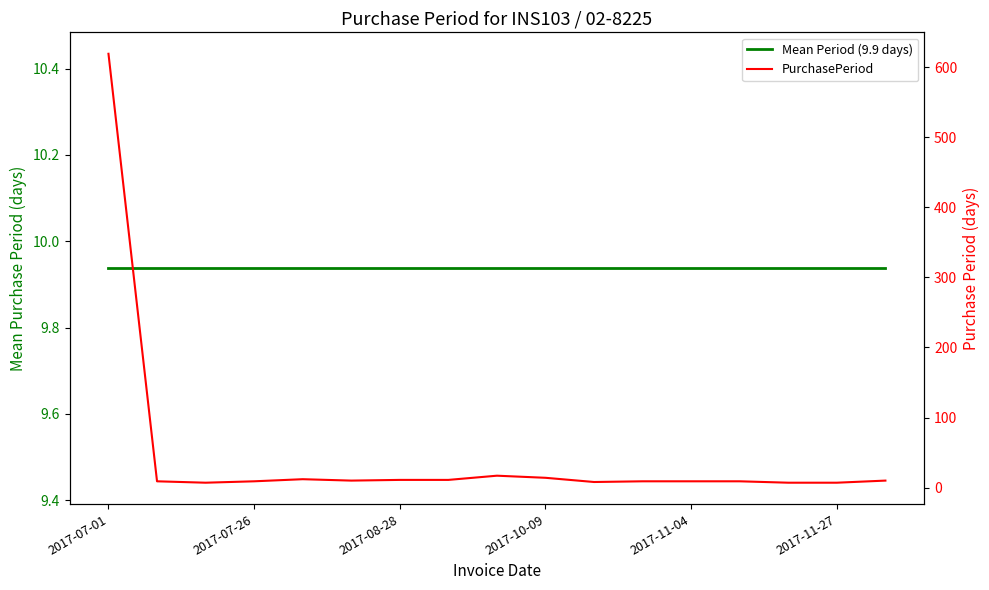

List the series in order of their peak value, lowest first.

Mean Period (9.9 days), PurchasePeriod